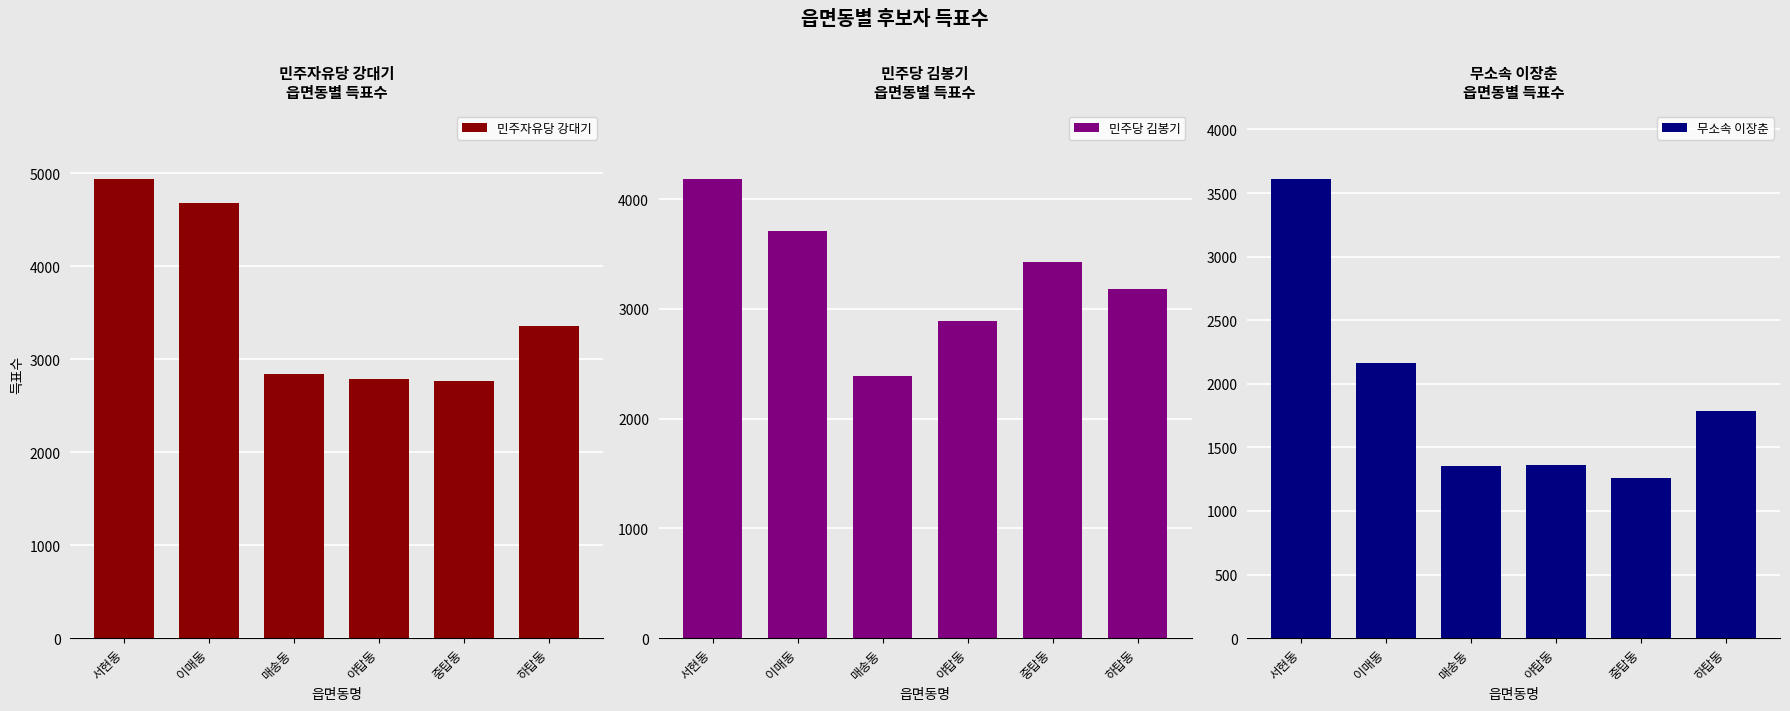

At which label does 무소속 이장춘 reach its minimum?

중탑동